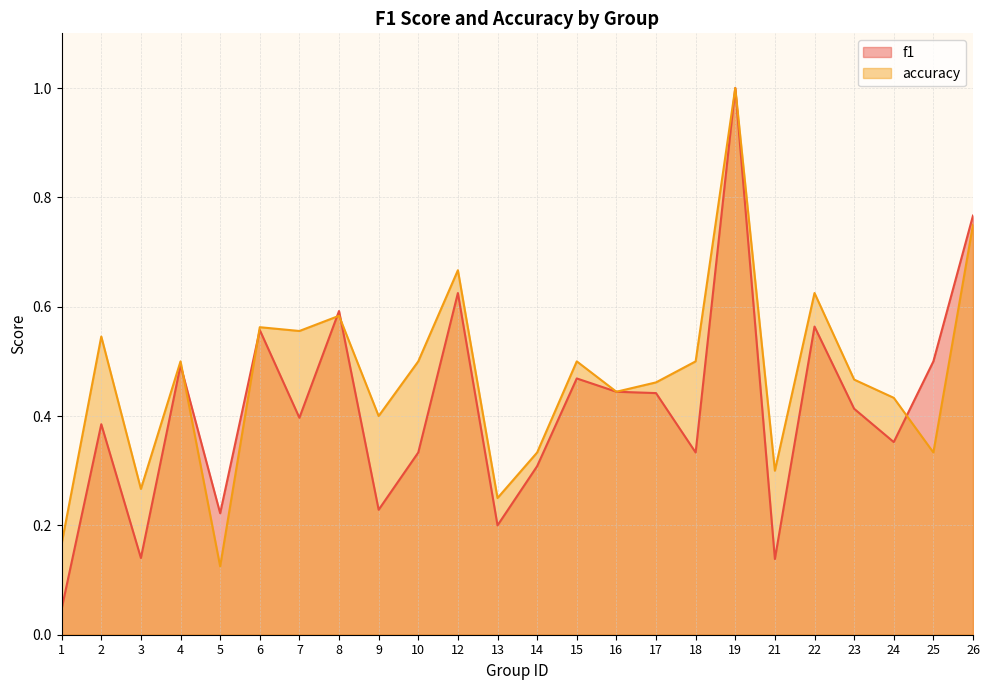

True or false: f1 has more than 1 interior local peaks.

True